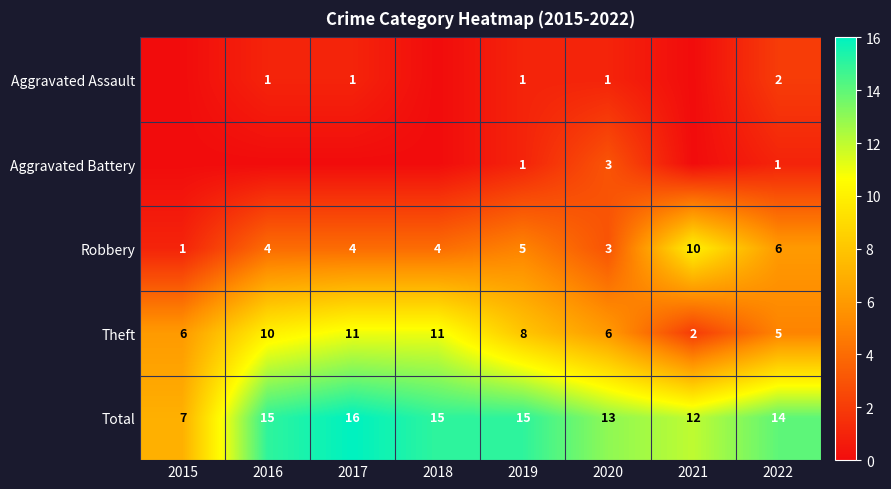

How many values in the Robbery series are below 4?

2